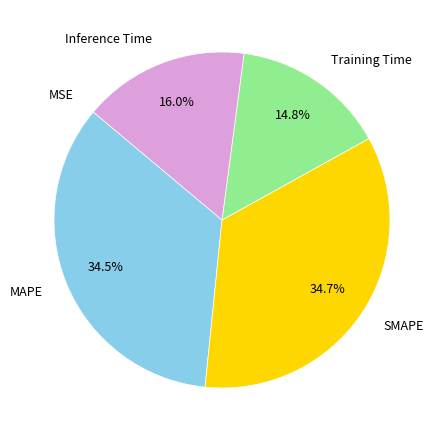

To the nearest percent, what is the difference between the largest and smallest slice percentages?

35%